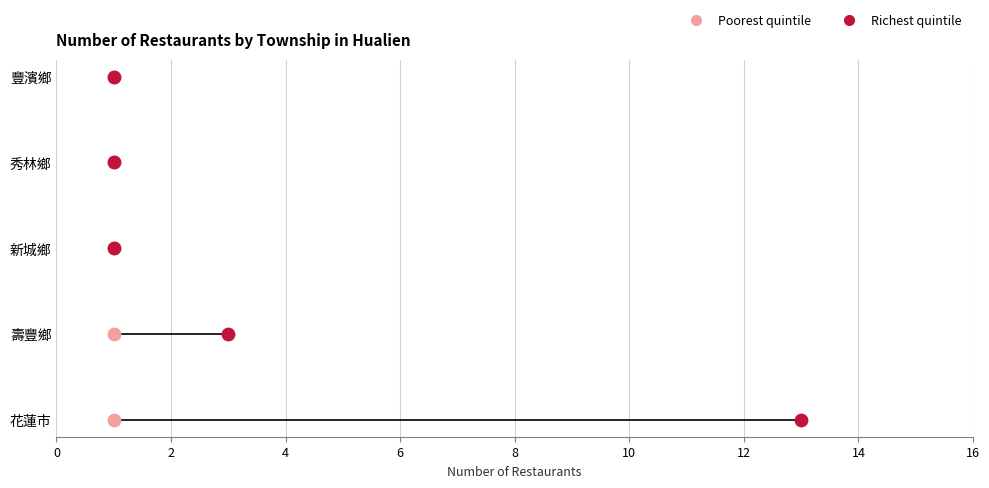

Which series reaches the minimum Y coordinate?

Poorest quintile